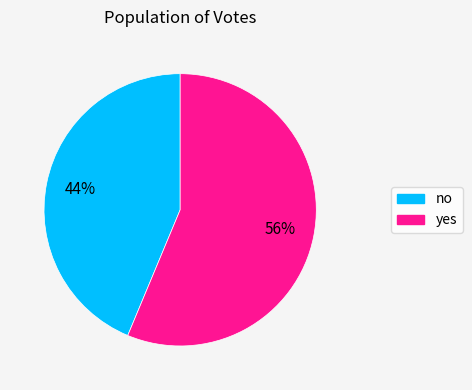

Is it true that no is 44% of the pie?

True